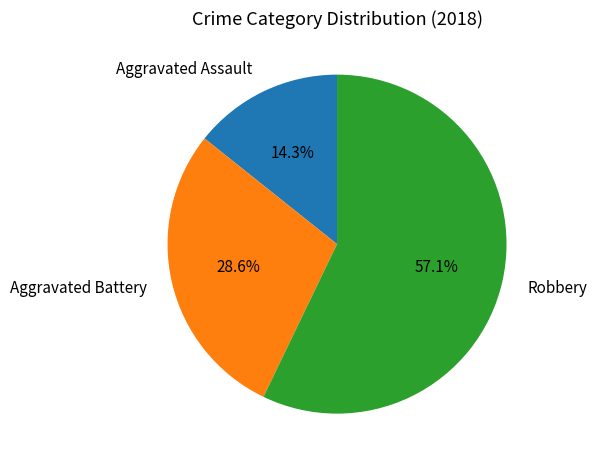

Which slice is the largest?

Robbery